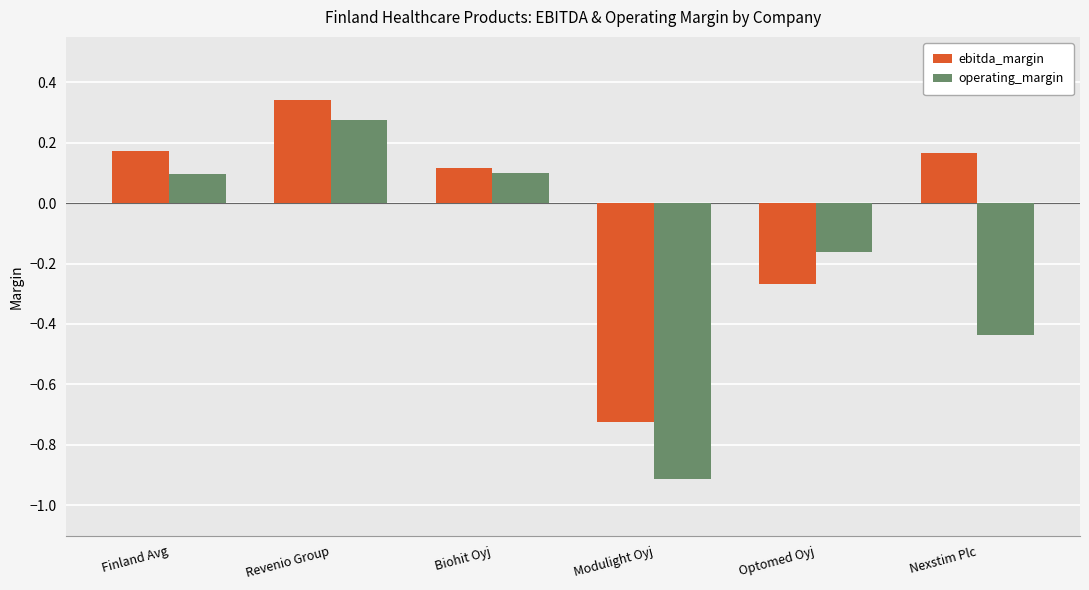

What is the value of the ebitda_margin bar at the 3rd from the left?

0.1